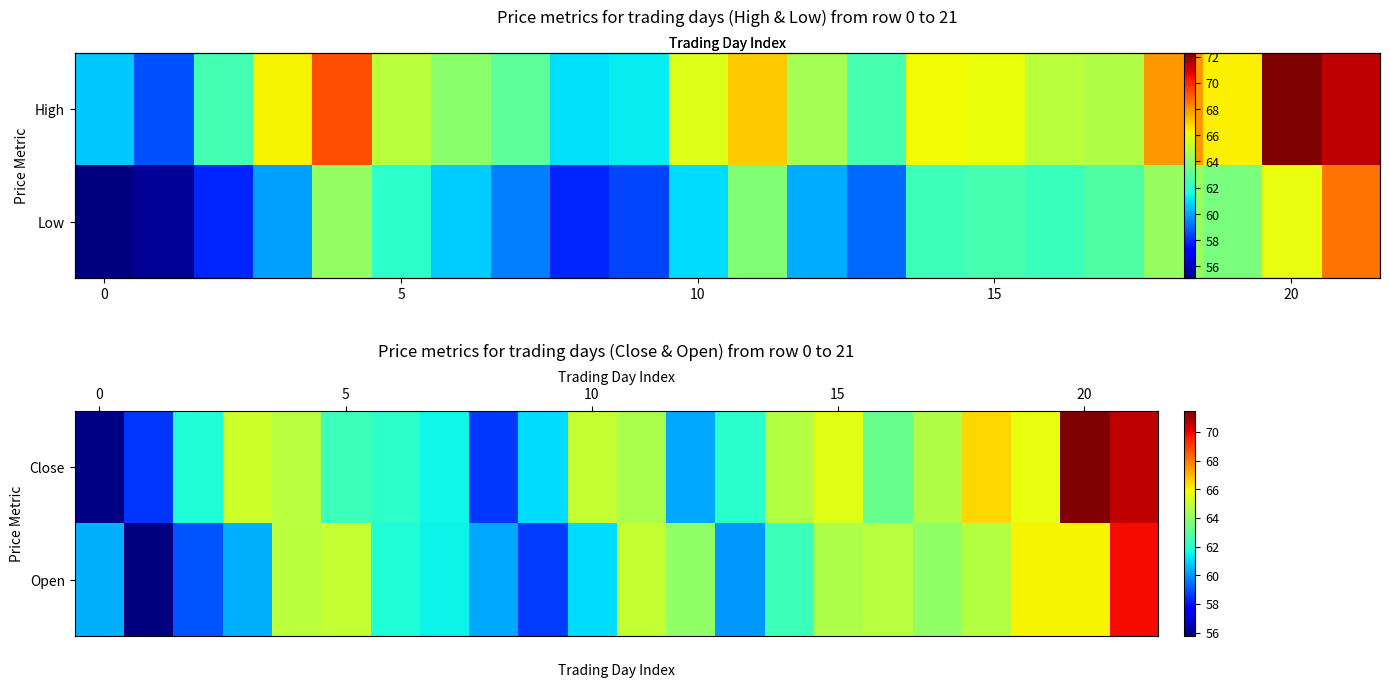

What is the smallest value displayed?

55.8